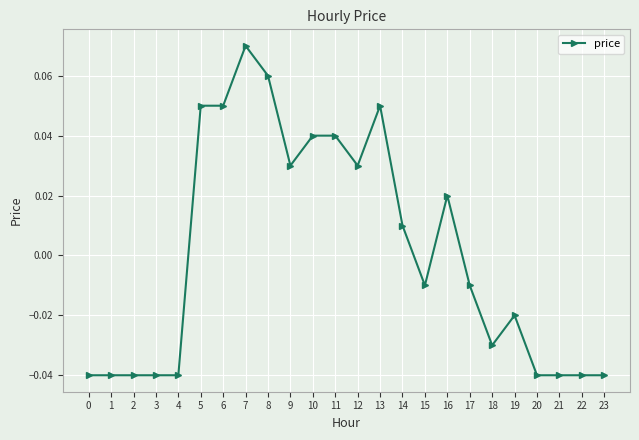

True or false: the data has more than 1 interior local peaks.

True